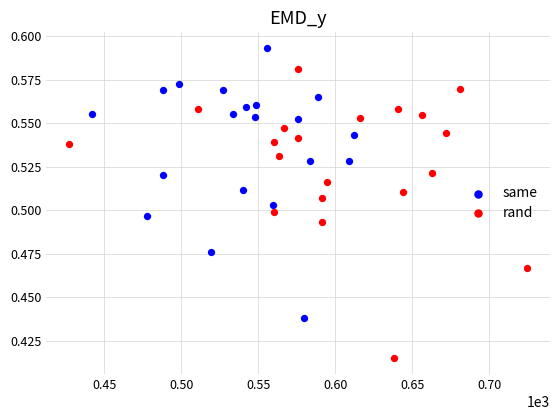

Which series contains the highest Y value?

same